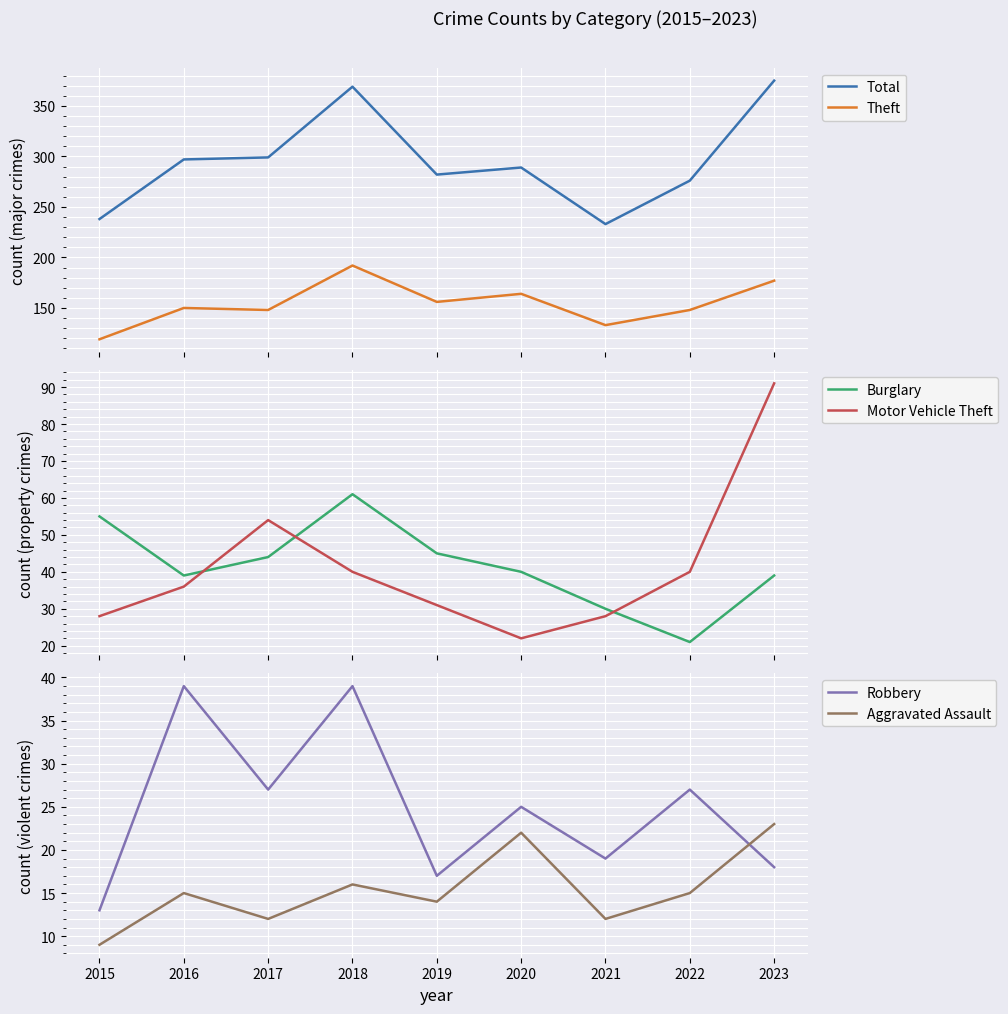

Reading left to right, list all the values displayed in this chart.

Total: 238	297	299	369	282	289	233	276	375
Theft: 119	150	148	192	156	164	133	148	177
Burglary: 55	39	44	61	45	40	30	21	39
Motor Vehicle Theft: 28	36	54	40	31	22	28	40	91
Robbery: 13	39	27	39	17	25	19	27	18
Aggravated Assault: 9	15	12	16	14	22	12	15	23